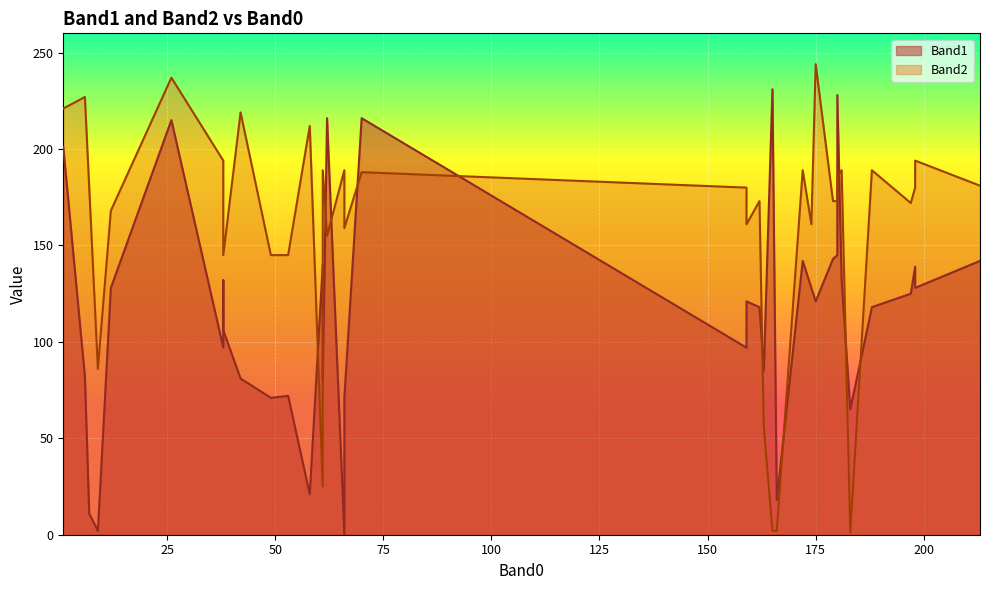

How many data points does each series have?

40